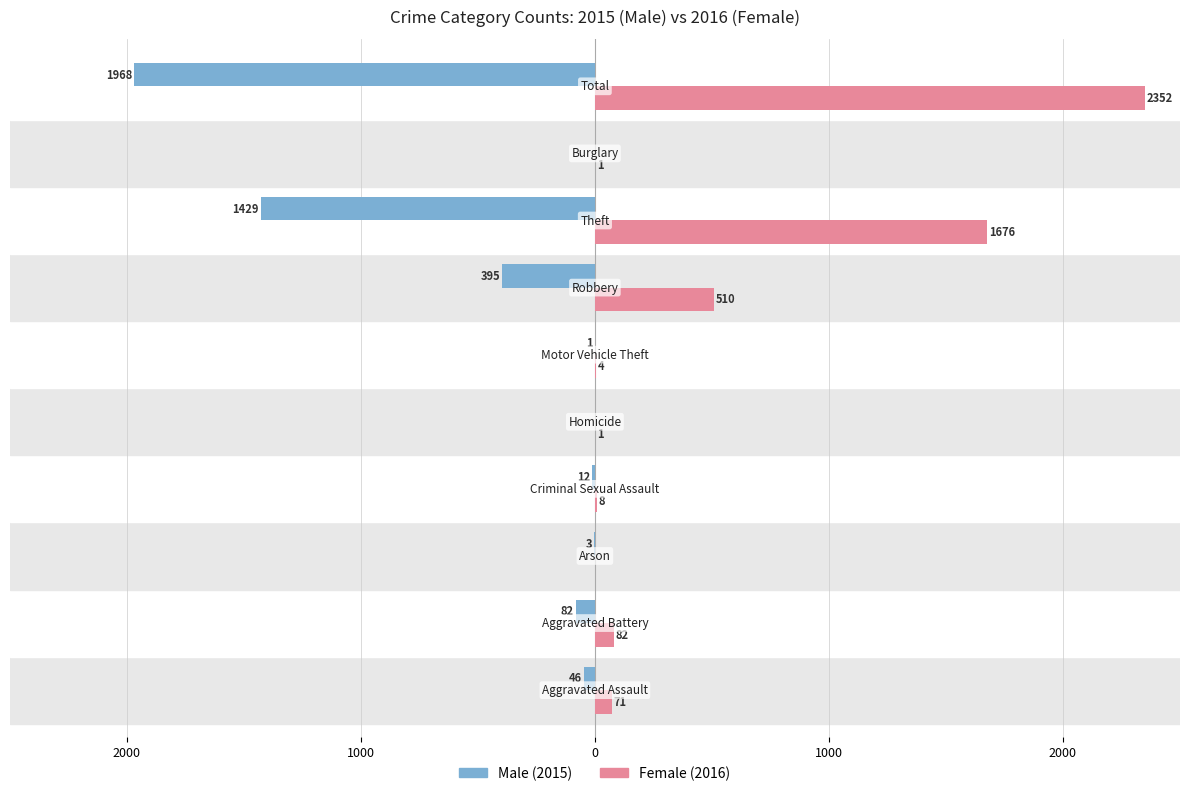

Reading left to right, extract all data points from this chart.

Male: -46	-82	-3	-12	0	-1	-395	-1429	0	-1968
Female: 71	82	0	8	1	4	510	1676	1	2352